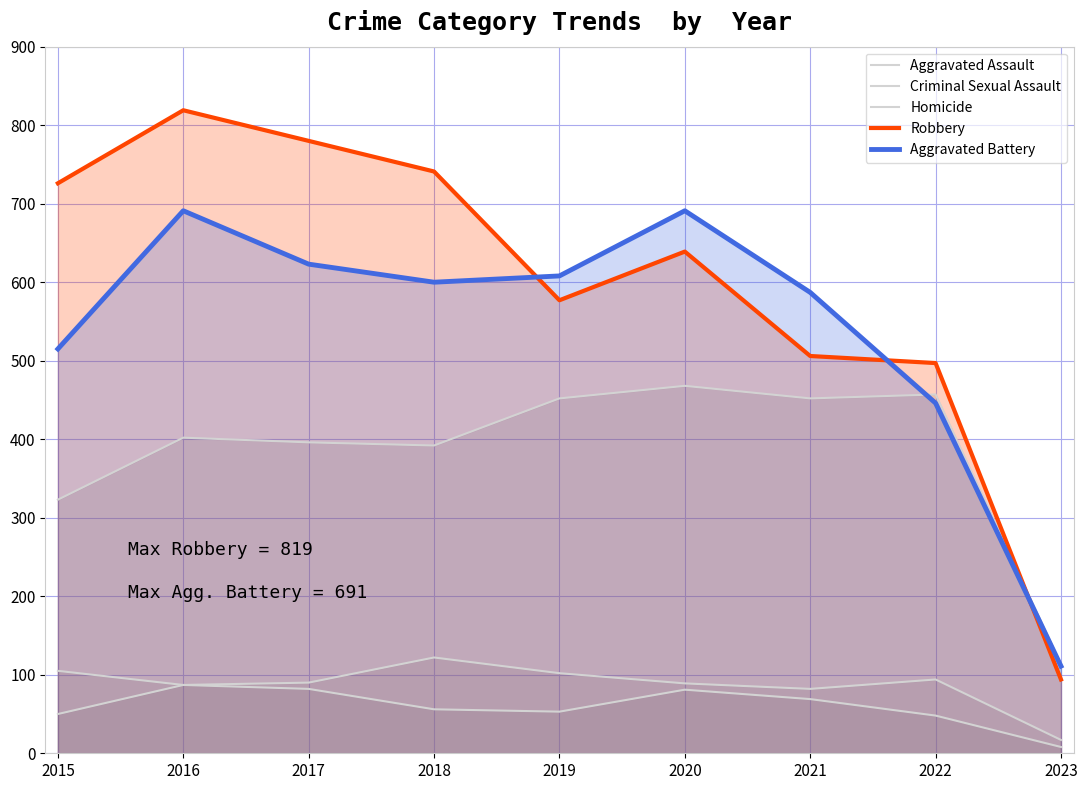

True or false: Robbery and Aggravated Battery cross at least once.

True